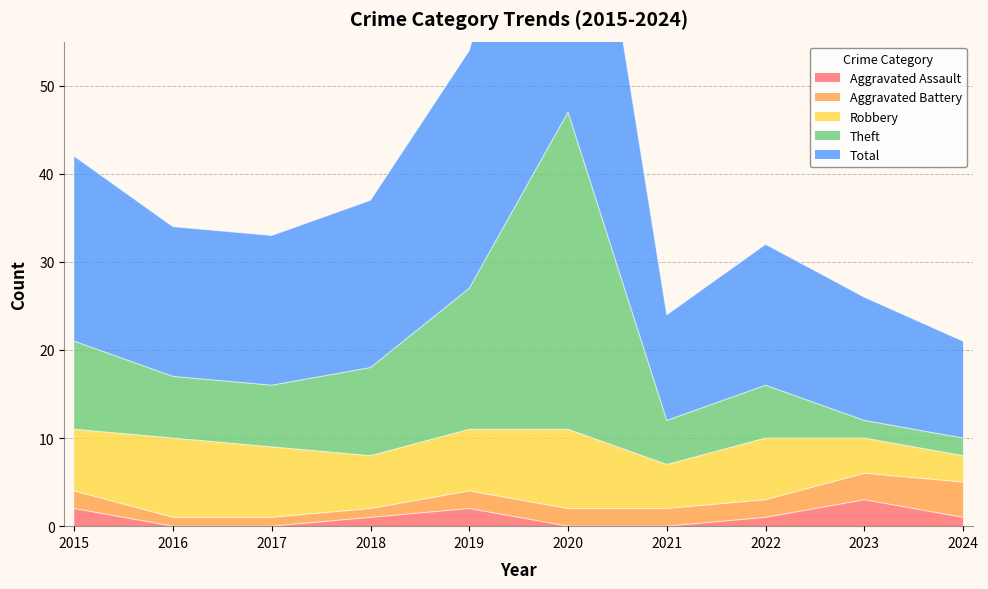

True or false: Aggravated Assault and Total intersect in this chart.

False